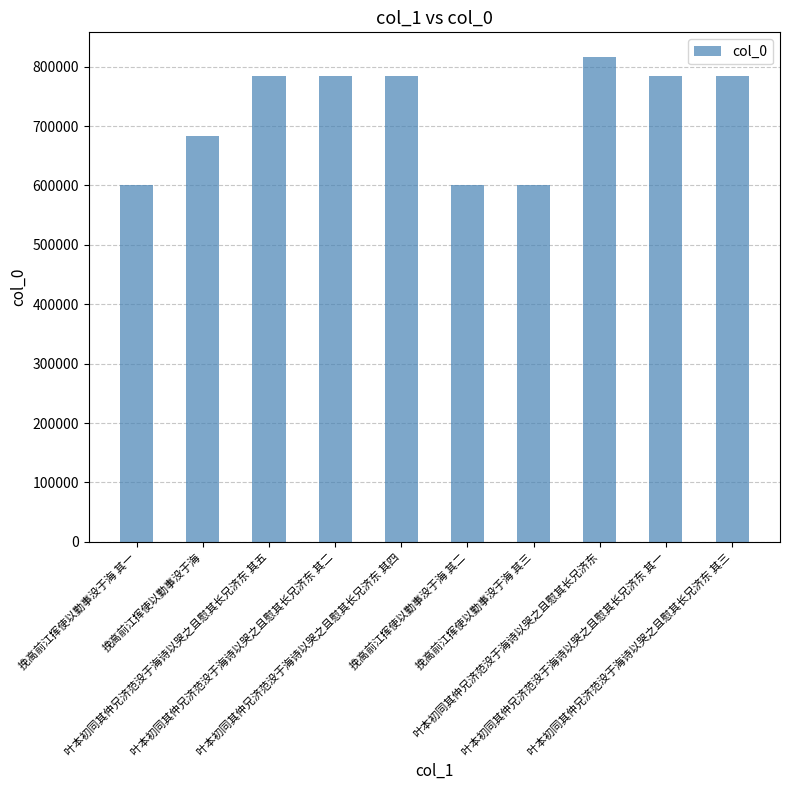

How many data points does each series have?

10